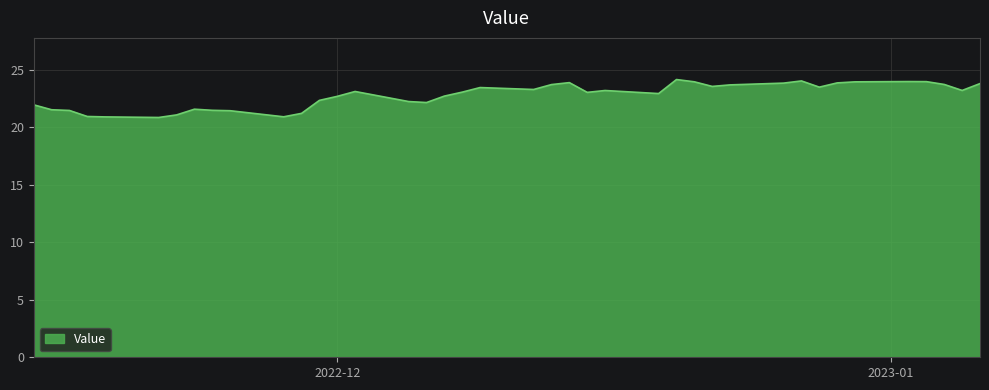

What is the difference between the maximum and minimum values?

3.3